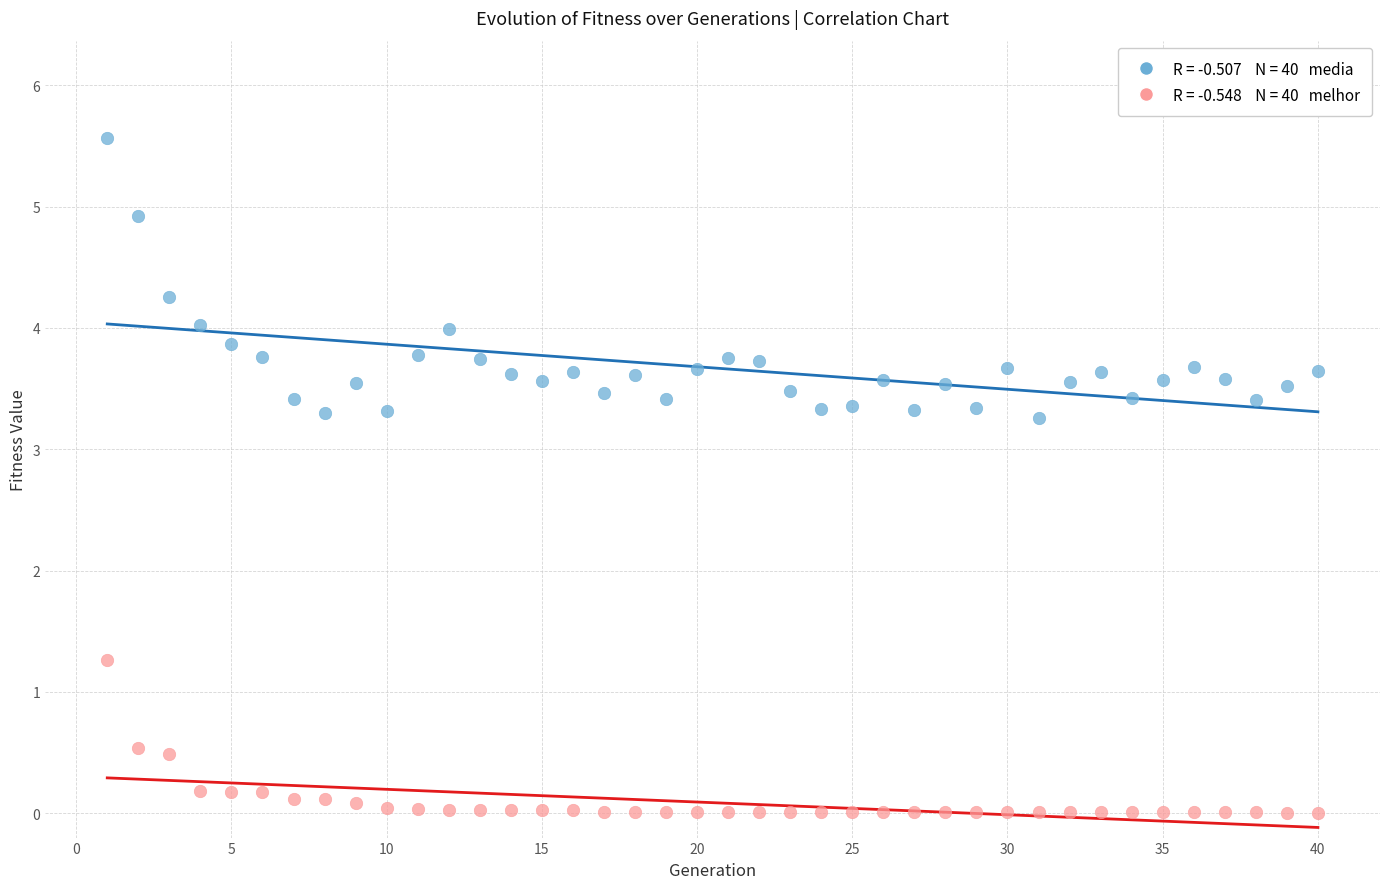

Across all data points, what is the range of X values (max minus min)?

39.0